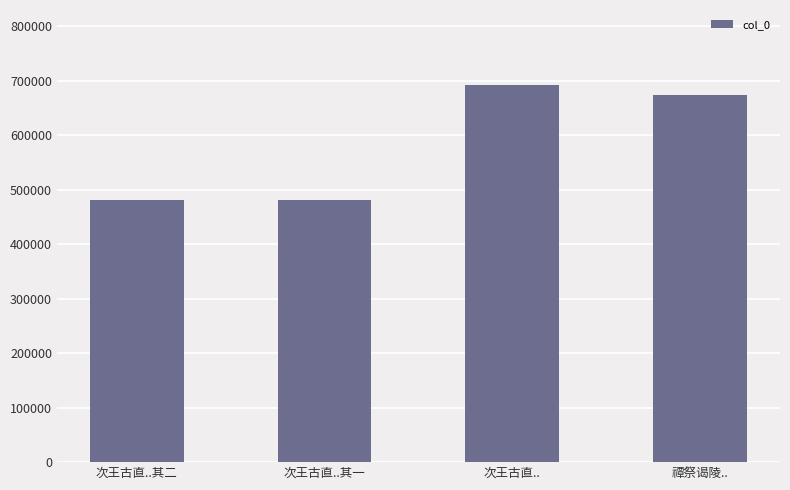

Are the bars grouped side by side (vs. stacked)?

No